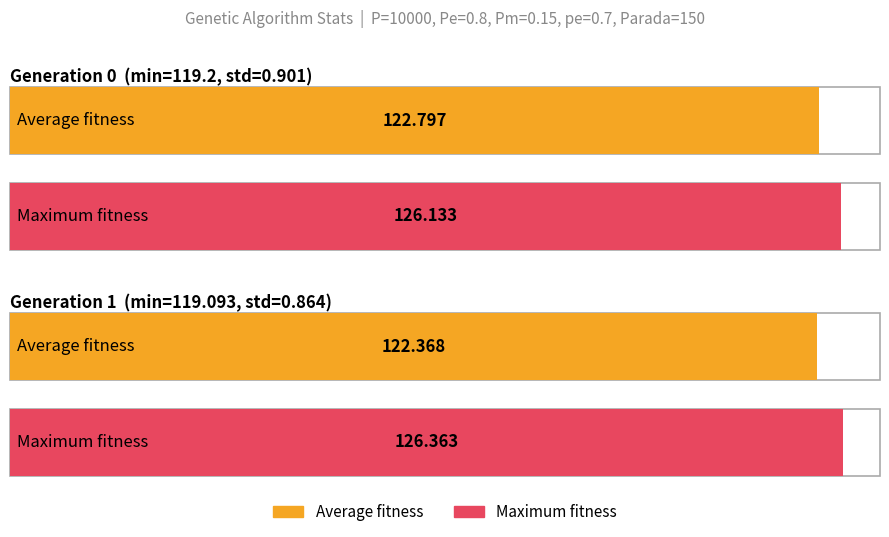

List the series in order of their peak value, highest first.

max, avg, min, std